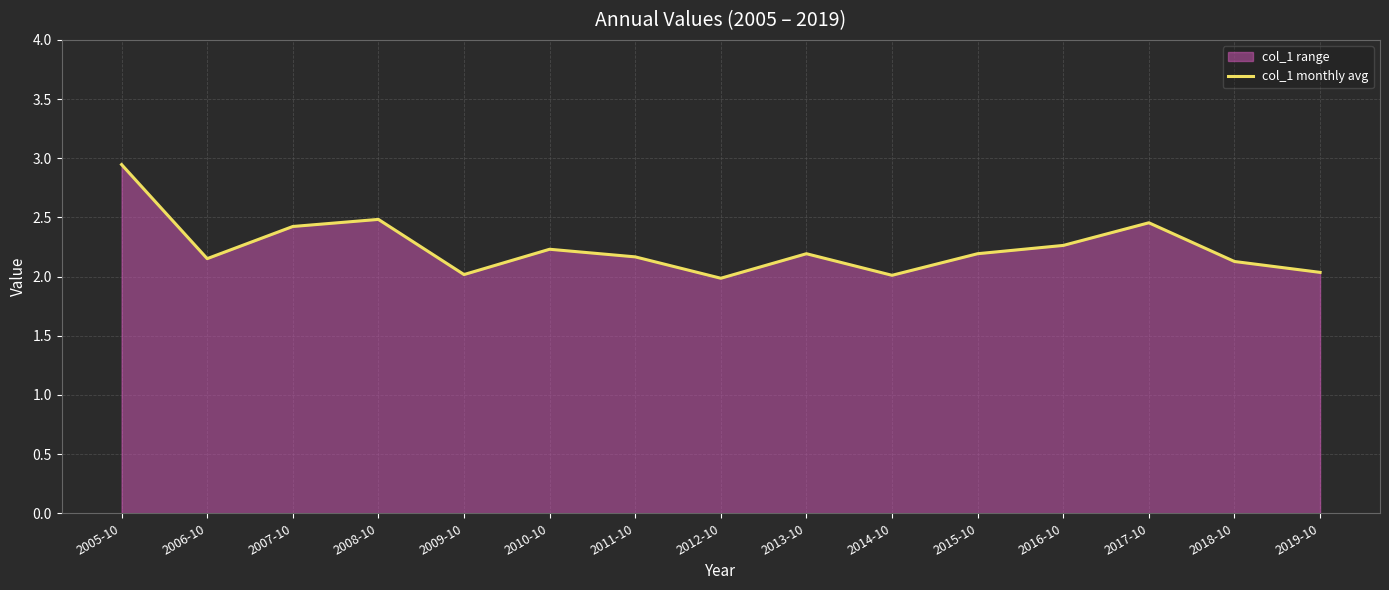

True or false: the data shows 2.4 at 2007-10.

True